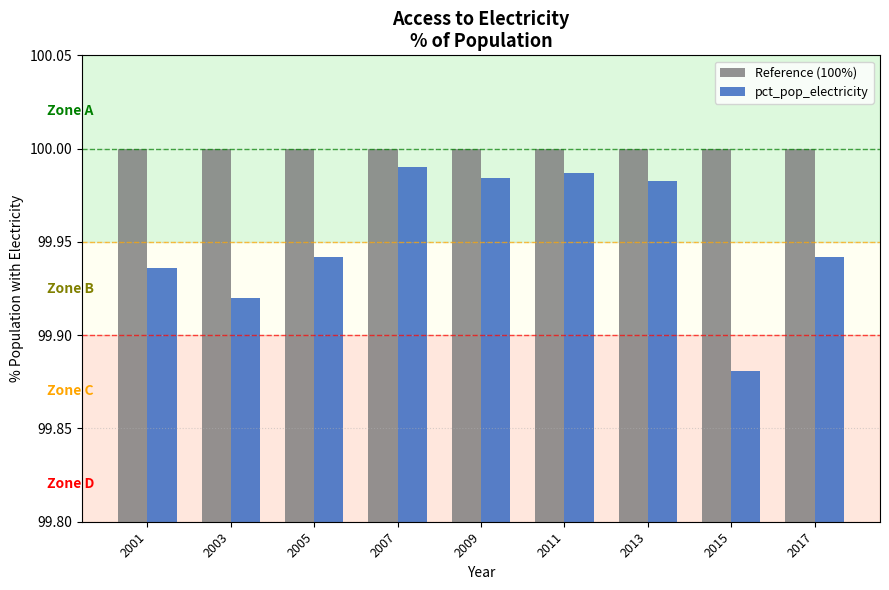

What is the total value across all series at 2003?

199.9